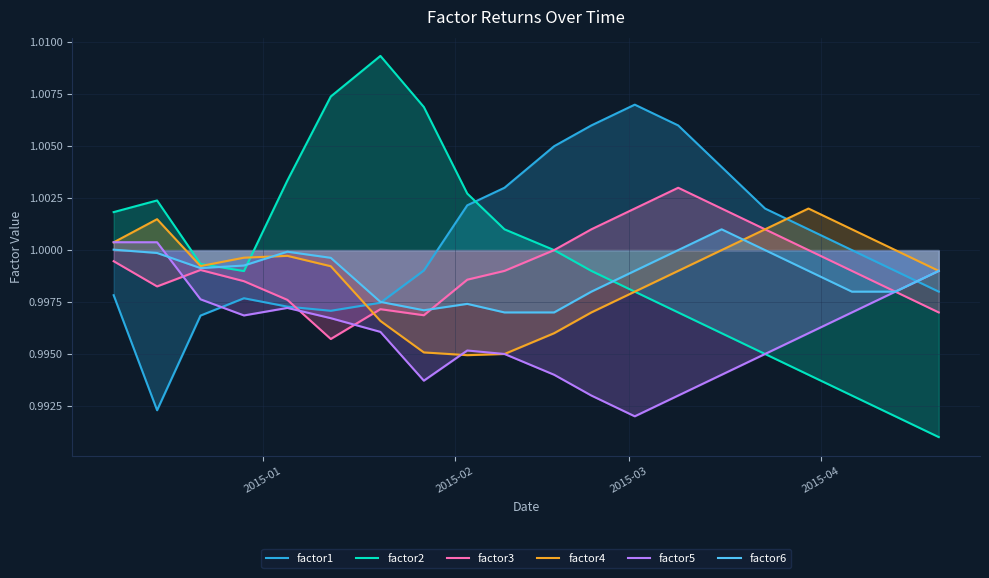

Which series has the widest spread of values?

factor2